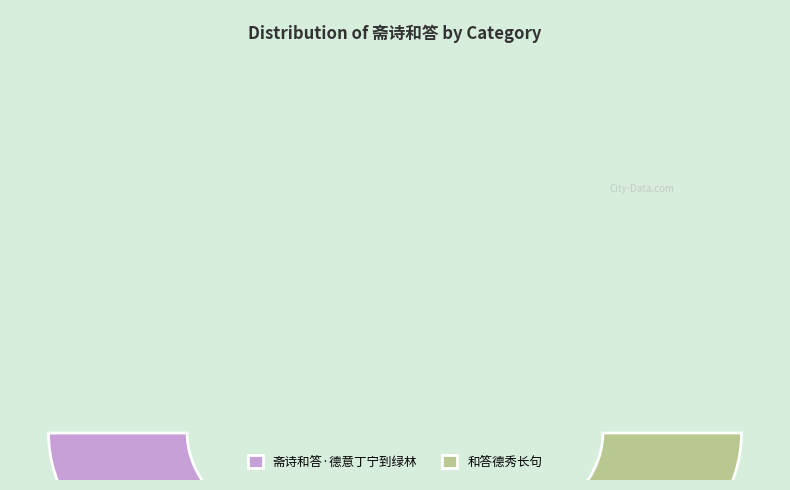

Do 和答德秀长句 and 斋诗和答·德意丁宁到绿林 together represent more than half of the pie?

Yes